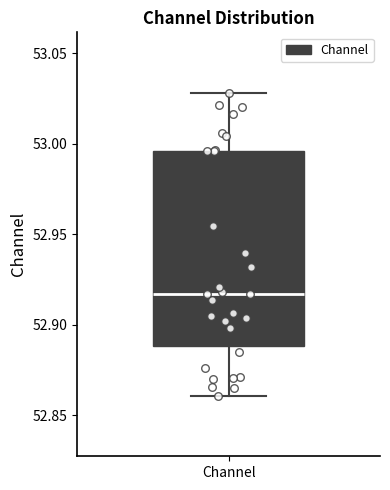

Read this box plot against the y-axis: the position of the median line, the range covered by the box, and the ends of both whiskers. The values are not printed on the chart, so give them approximately, as read against the axis.

median 52.915, box 52.890 to 52.995, whiskers 52.860 to 53.030